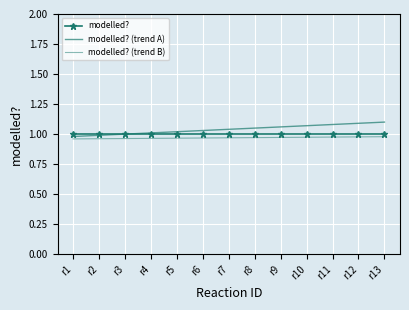

At which label is modelled? (trend A) closest to 1?

r3